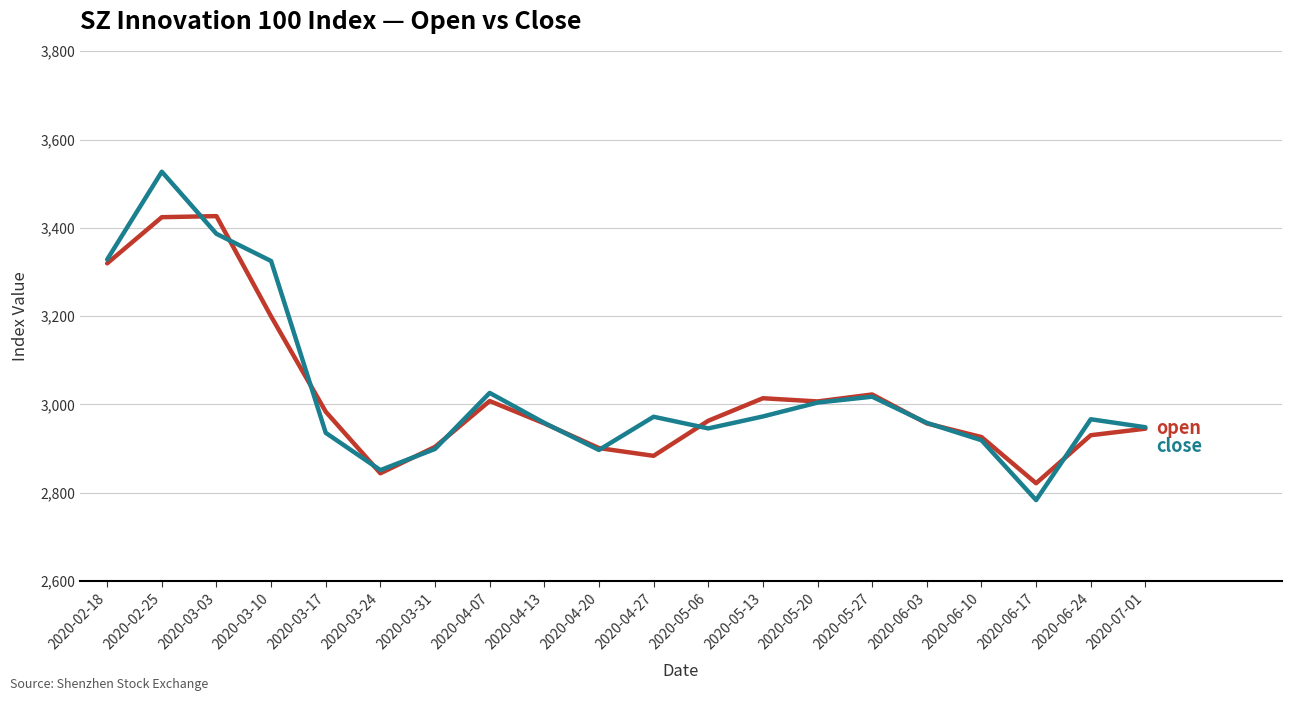

What is the spread (max minus min) of values at 2020-04-20?

4.3